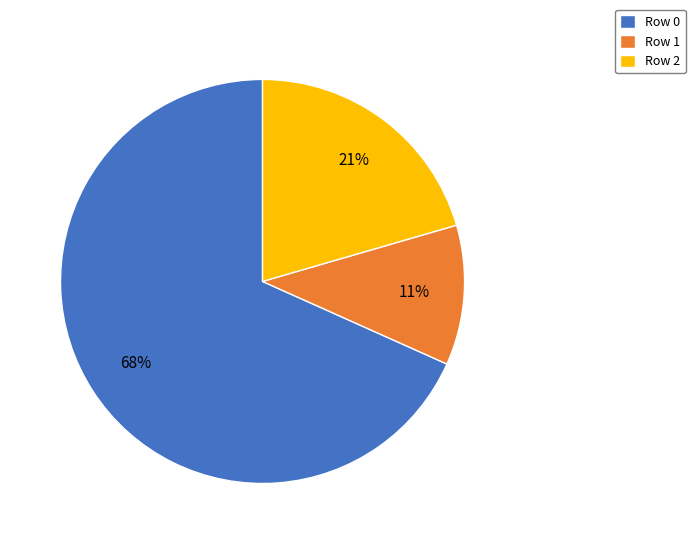

Do Row 2 and Row 0 together represent more than half of the pie?

Yes